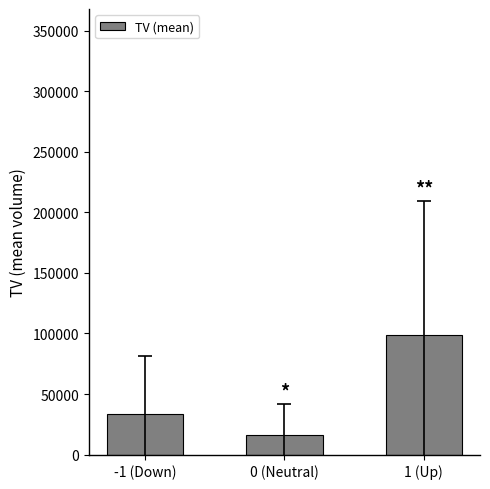

At which label does the data first exceed 33285?

-1 (Down)